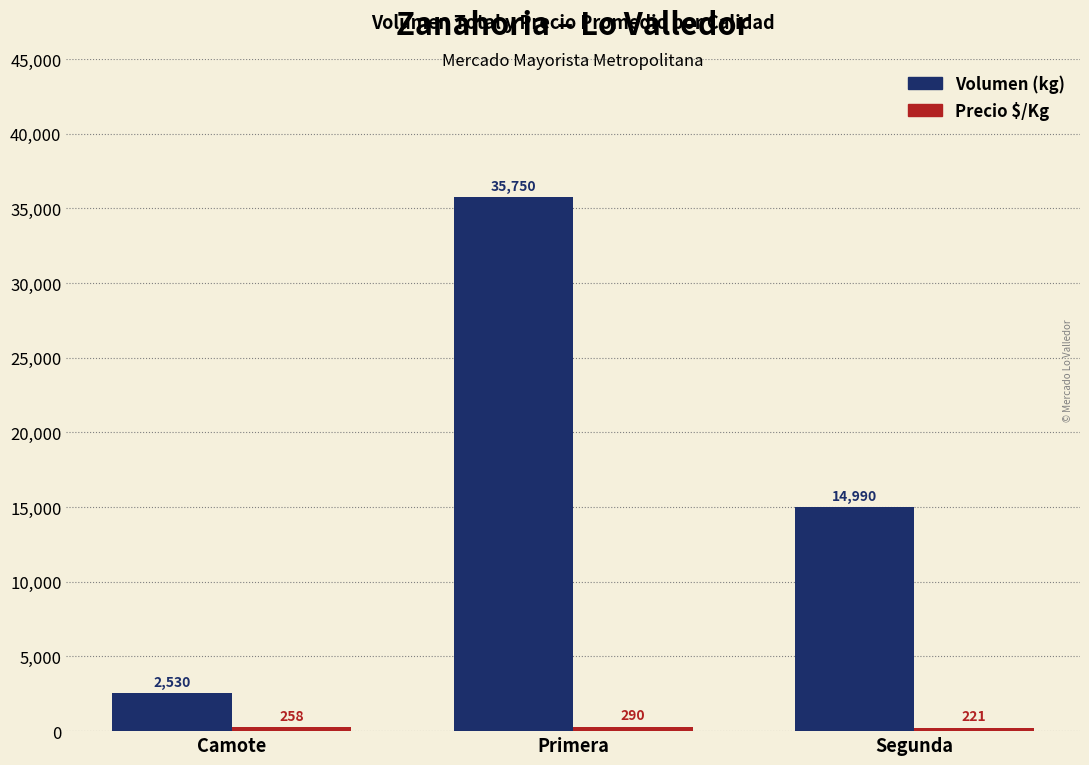

What is the total value across all series at Primera?

36040